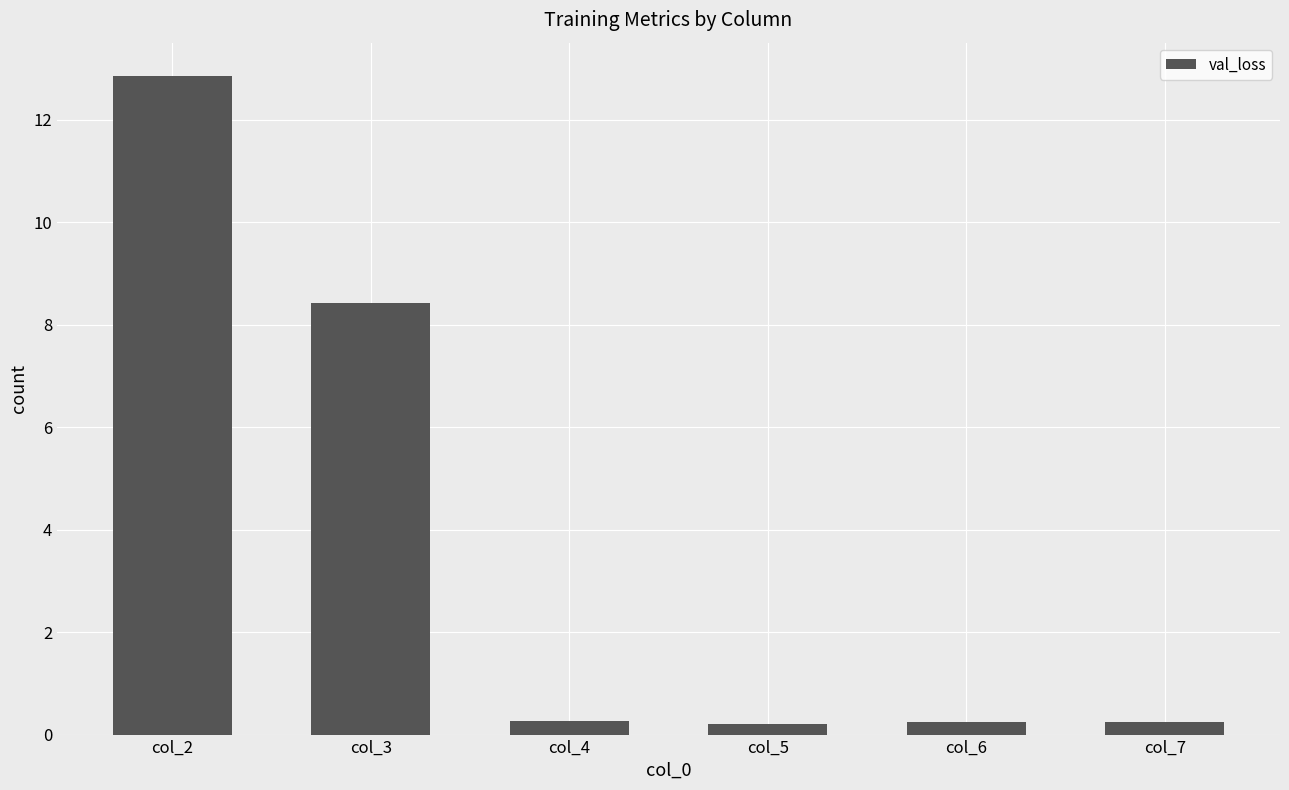

What is the value of the 3rd bar from the left?

0.3